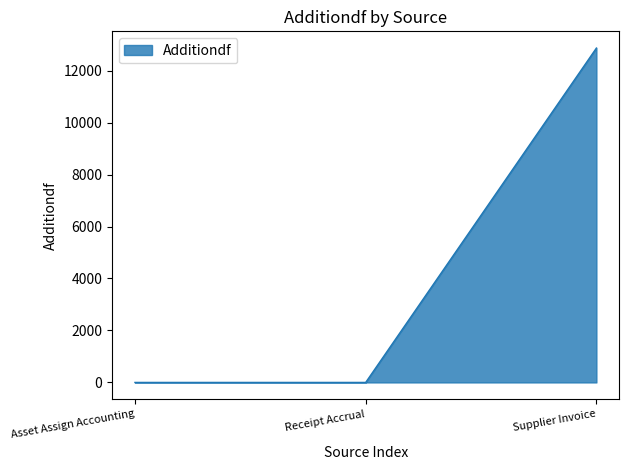

Count the number of categories in the chart.

3